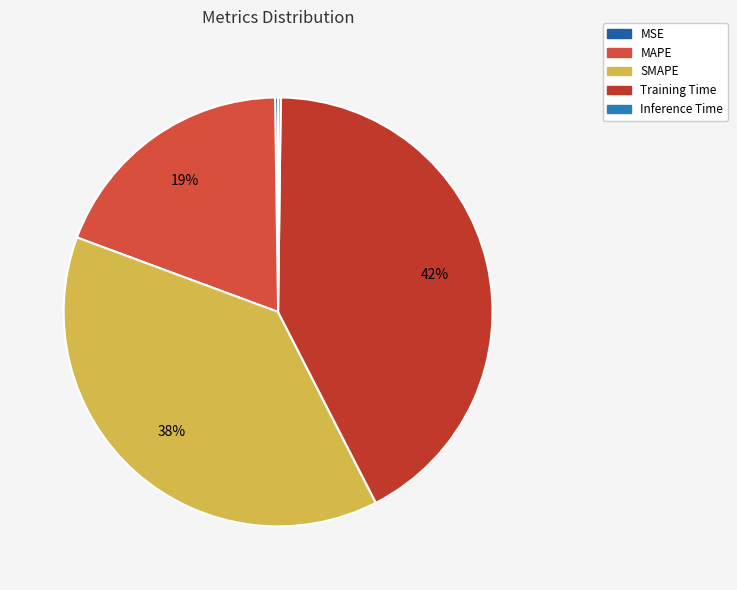

What is the smallest slice in the pie chart?

Inference Time